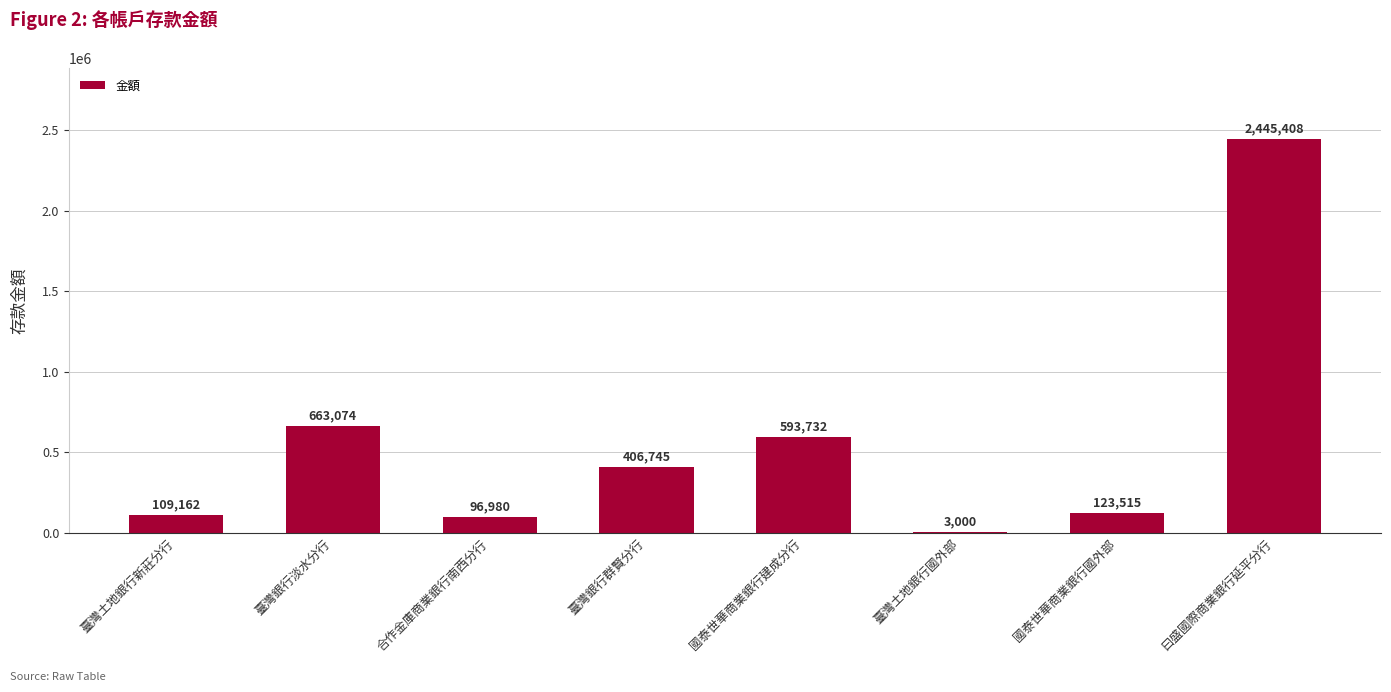

Which has a higher value, 臺灣銀行群賢分行 or 臺灣銀行淡水分行?

臺灣銀行淡水分行